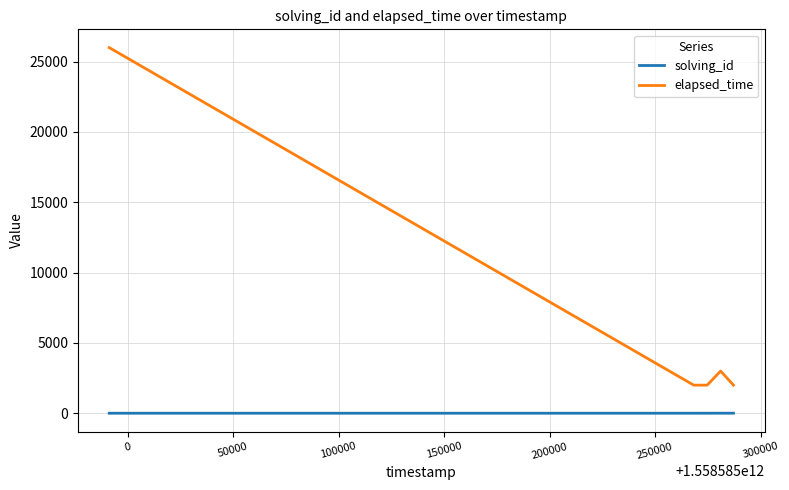

What is the sum of all solving_id values?

15